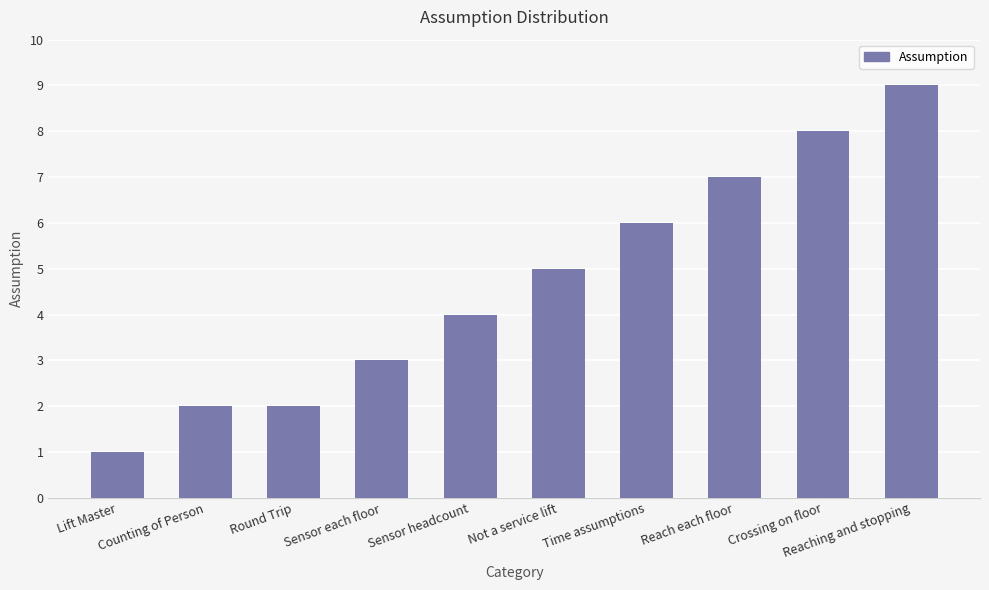

What is the ratio of the value at Sensor each floor to the value at Not a service lift?

0.6